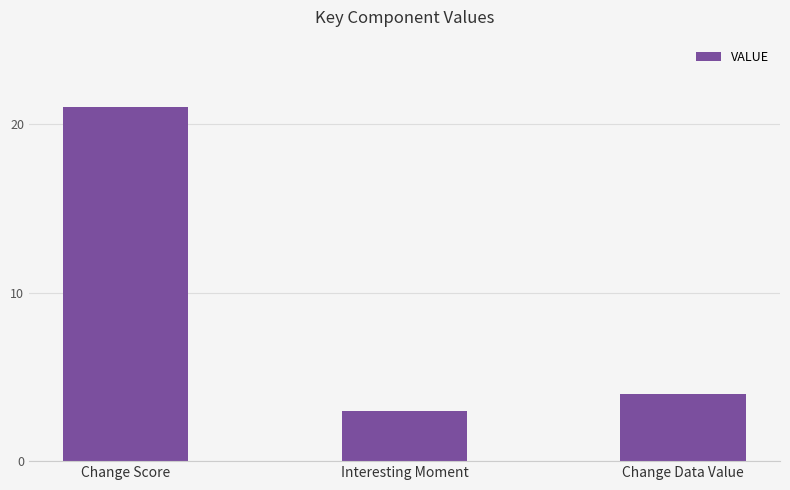

What is the value of the 3rd bar from the left?

4